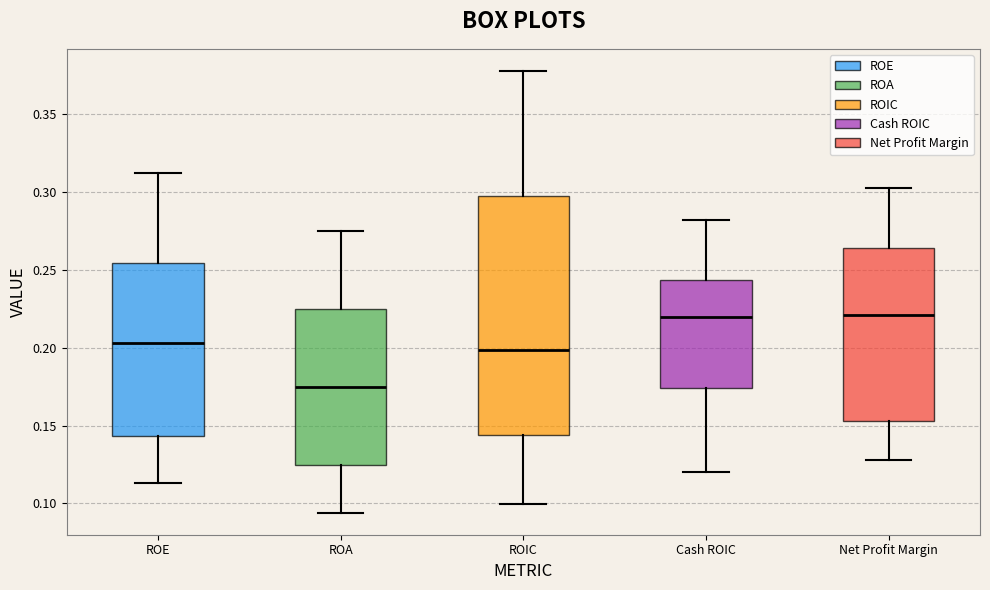

Reading left to right, read every box against the y-axis: the position of its median line, the range the box covers, and the ends of its whiskers. The values are not printed on the chart, so give them approximately, as read against the axis.

ROE: median 0.205, box 0.145 to 0.255, whiskers 0.115 to 0.310
ROA: median 0.175, box 0.125 to 0.225, whiskers 0.095 to 0.275
ROIC: median 0.200, box 0.145 to 0.295, whiskers 0.100 to 0.380
Cash ROIC: median 0.220, box 0.175 to 0.245, whiskers 0.120 to 0.280
Net Profit Margin: median 0.220, box 0.155 to 0.265, whiskers 0.130 to 0.305